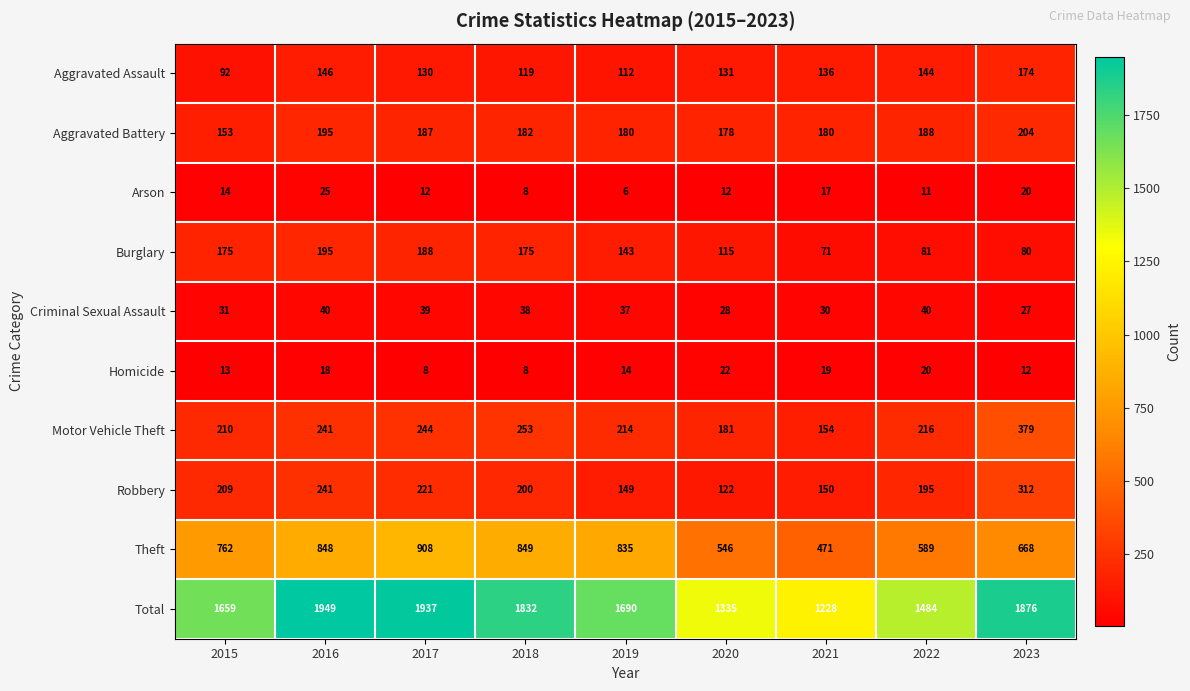

At which label is Robbery closest to 217?

2017